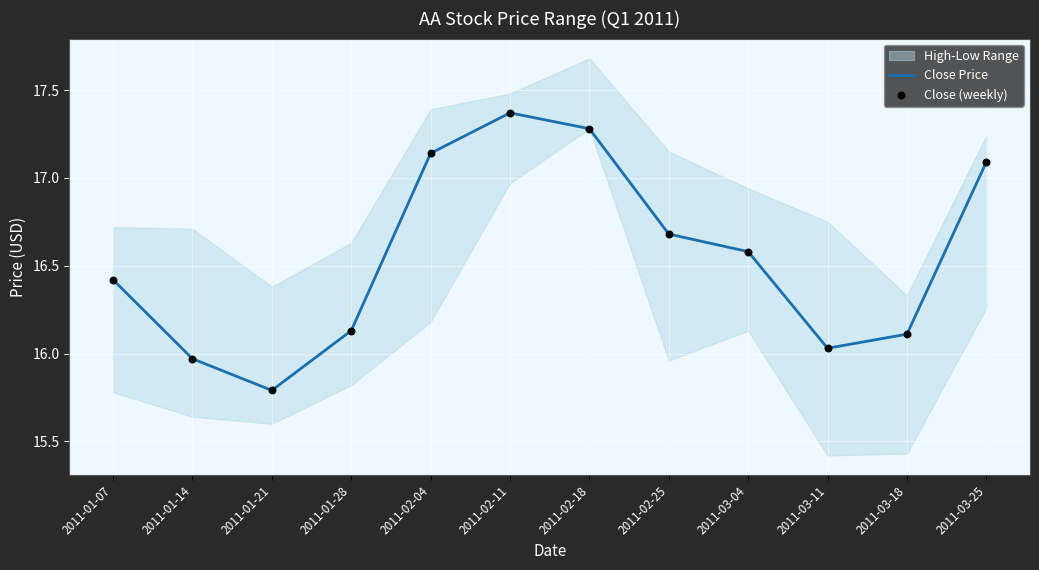

At how many categories does at least one series exceed 16?

10